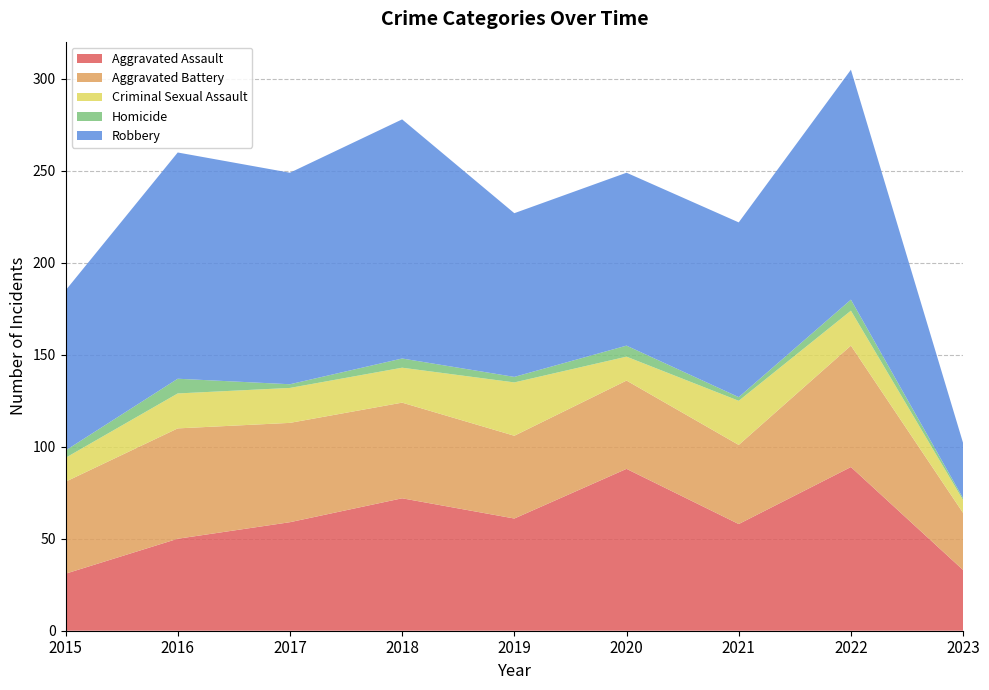

Reading left to right, extract all data points from this chart.

Aggravated Assault: 31	50	59	72	61	88	58	89	33
Aggravated Battery: 50	60	54	52	45	48	43	66	31
Criminal Sexual Assault: 13	19	19	19	29	13	24	19	7
Homicide: 4	8	2	5	3	6	2	6	1
Robbery: 87	123	115	130	89	94	95	125	30